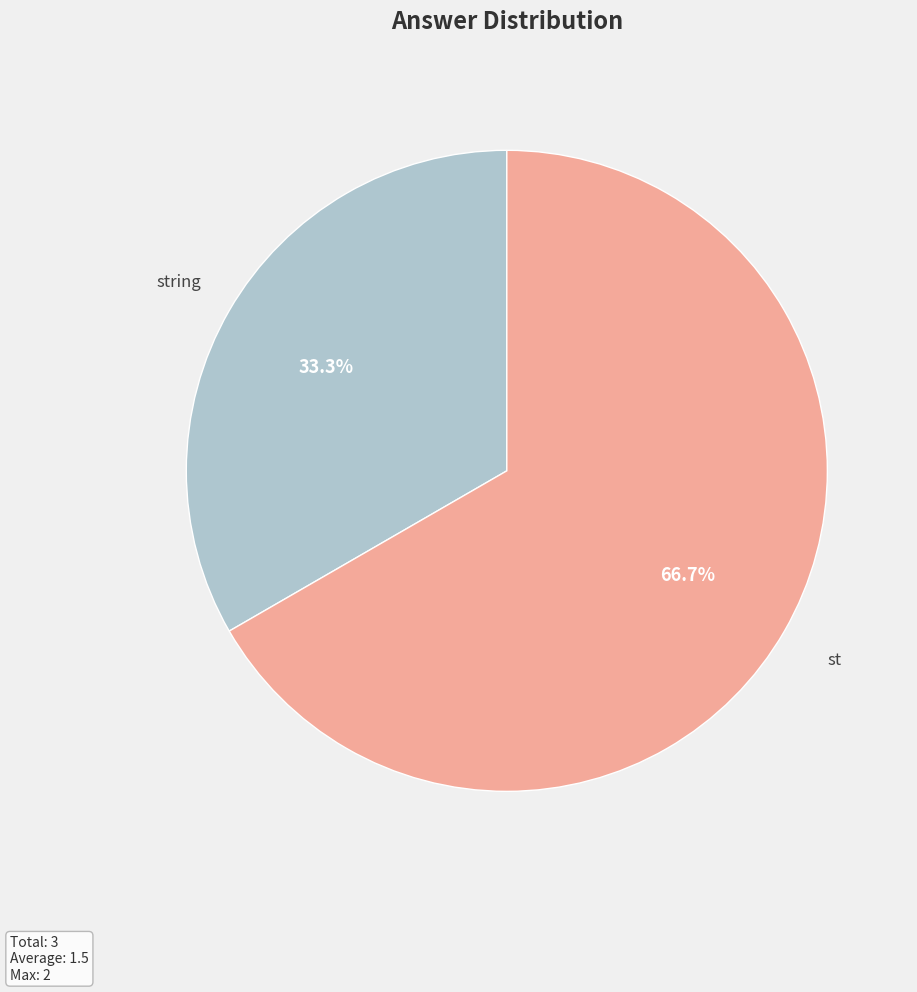

Which slice represents more than half of the pie?

st